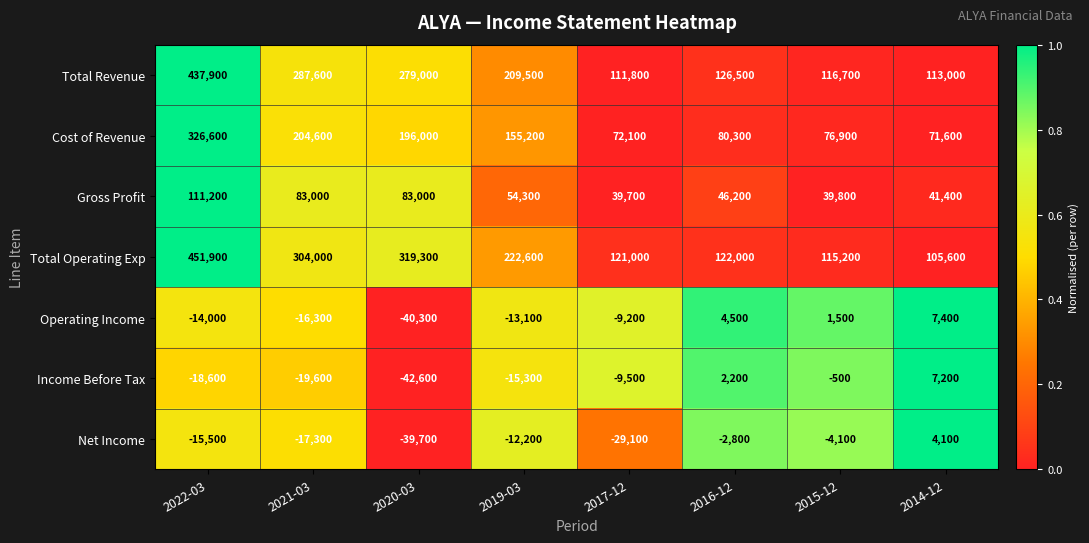

Which series has the largest range (max minus min)?

Total Operating Exp